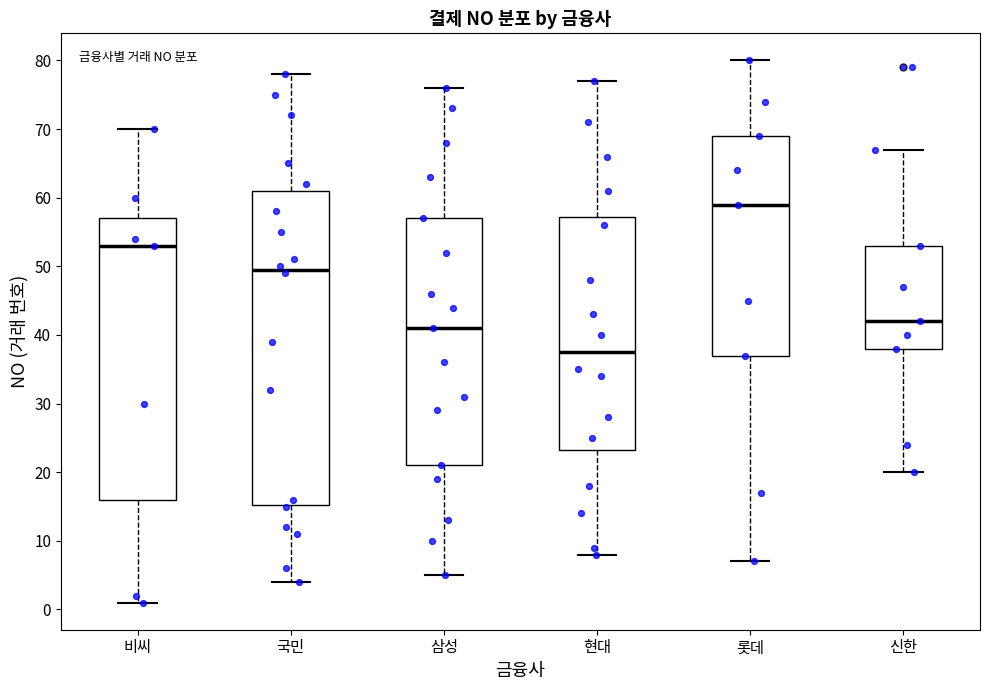

Where does the median line of the box for 신한 sit on the y-axis? The values are not printed on the chart, so give them approximately, as read against the axis.

42